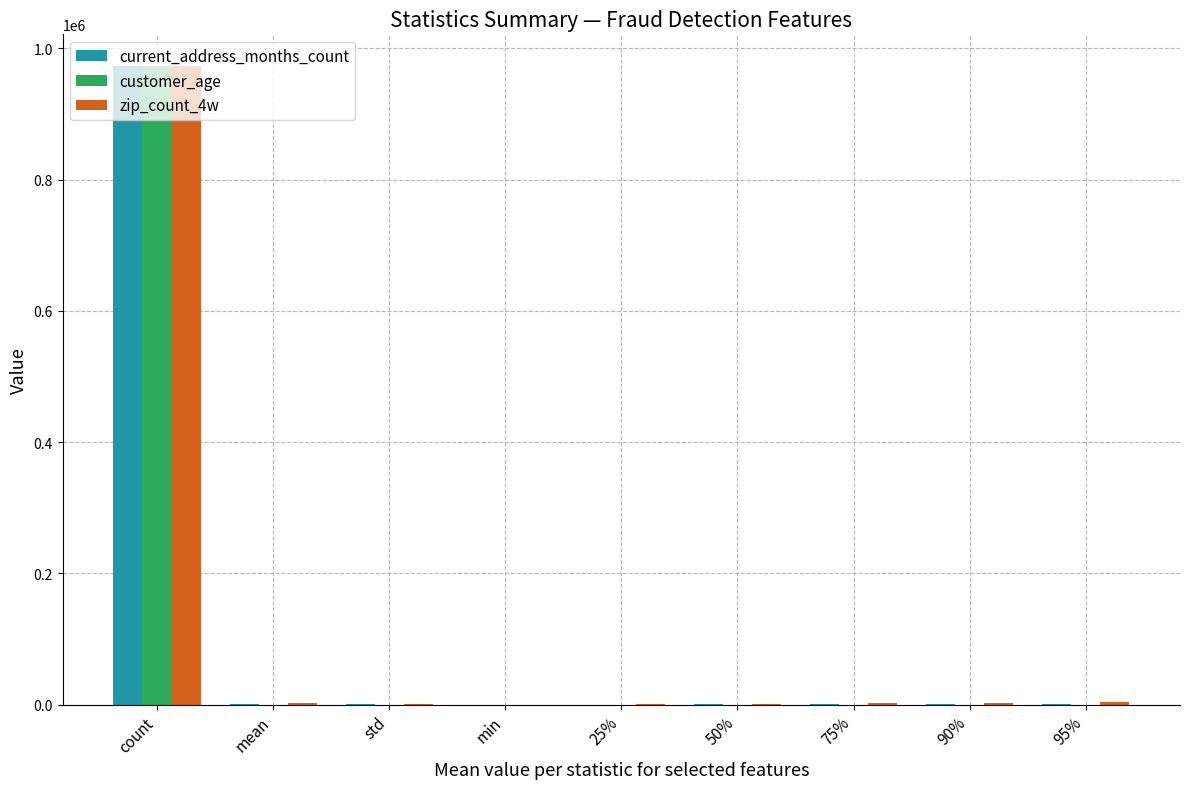

At which category is the sum across all series the highest?

count